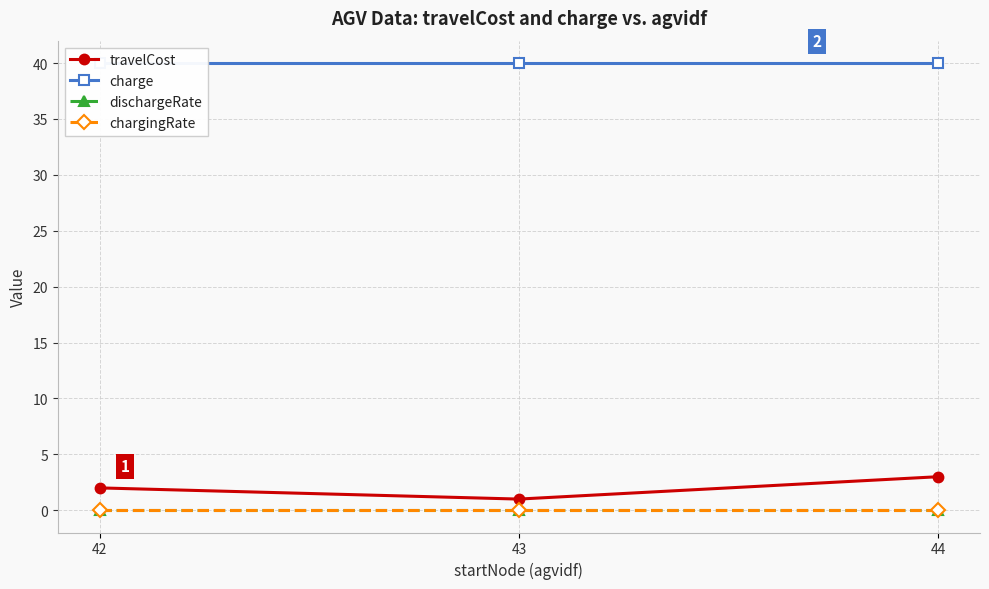

Which has a higher value, 44 or 43?

44